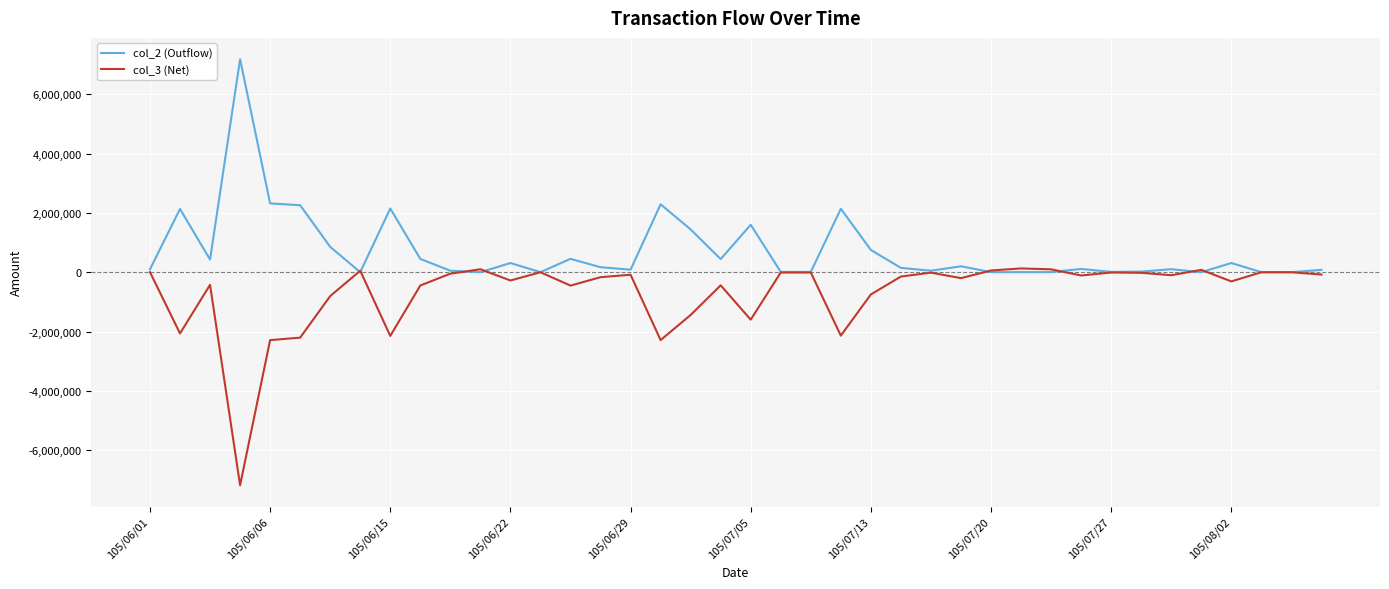

What is the lowest value of the col_3 (Net) series?

-7183000